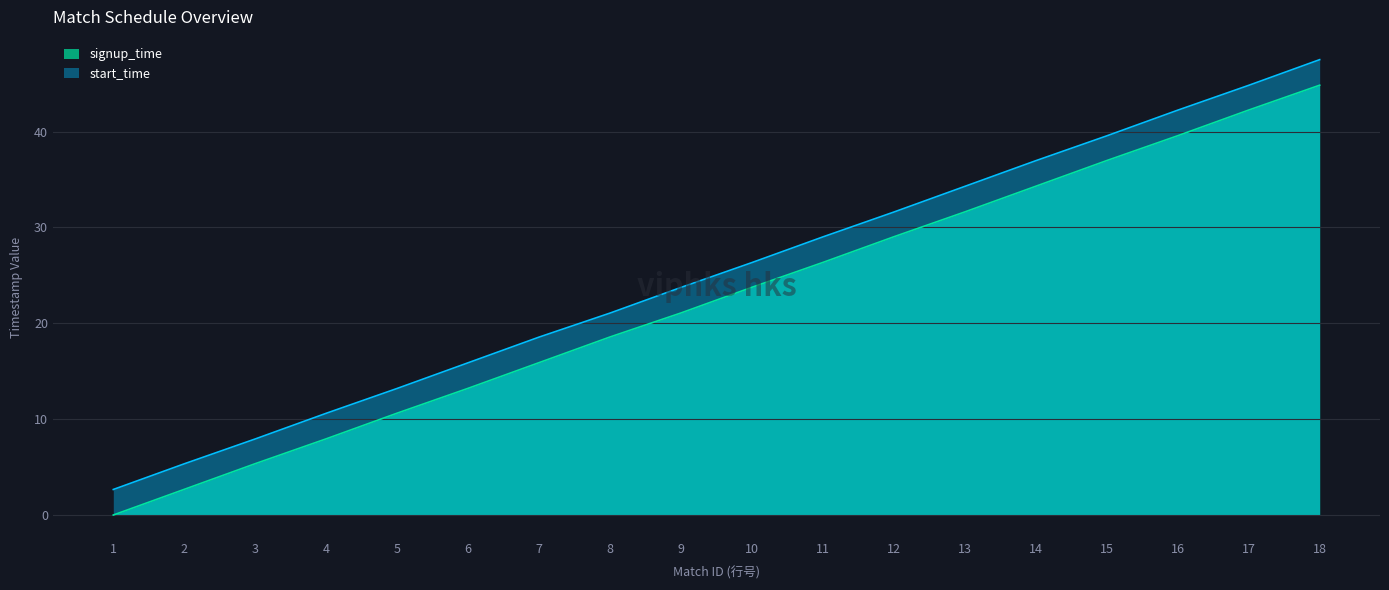

Read the signup_time value at 3.

5.4